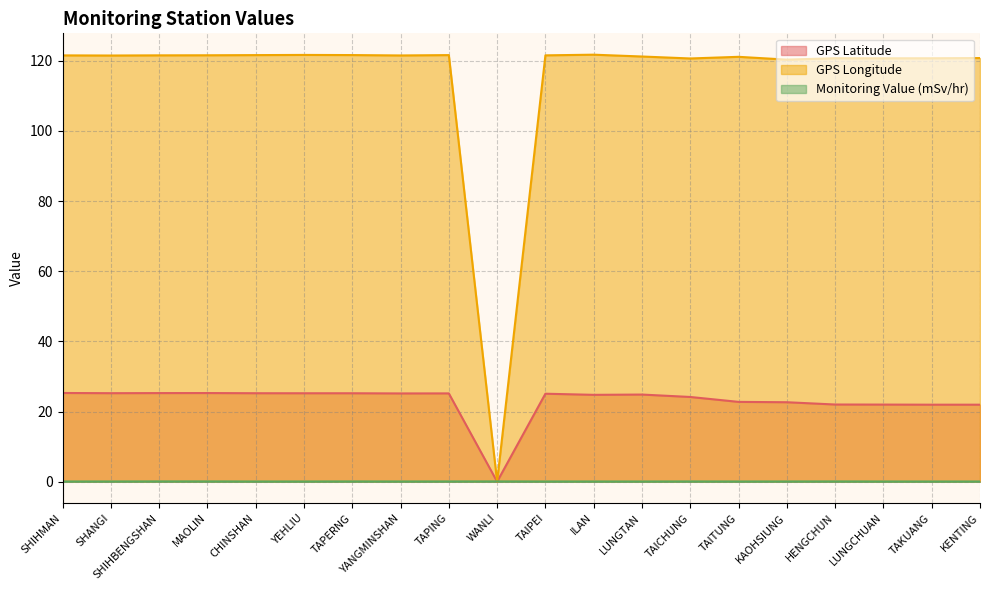

Reading left to right, transcribe all the data shown in this chart.

GPS Latitude: 25.3	25.2	25.3	25.3	25.2	25.2	25.2	25.2	25.2	0.0	25.1	24.8	24.8	24.1	22.8	22.6	22.0	22.0	21.9	21.9
GPS Longitude: 121.6	121.5	121.6	121.6	121.6	121.7	121.7	121.5	121.6	0.0	121.6	121.8	121.2	120.7	121.2	120.3	120.8	120.7	120.7	120.8
Monitoring Value (mSv/hr): 0.1	0.1	0.1	0.1	0.1	0.1	0.1	0.1	0.1	0.1	0.1	0.1	0.1	0.1	0.1	0.1	0.1	0.1	0.1	0.1